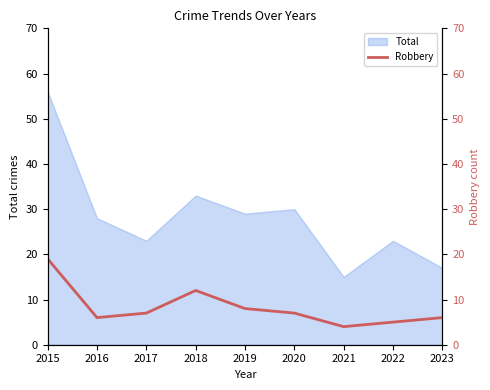

At which label does the data first exceed 7?

2015